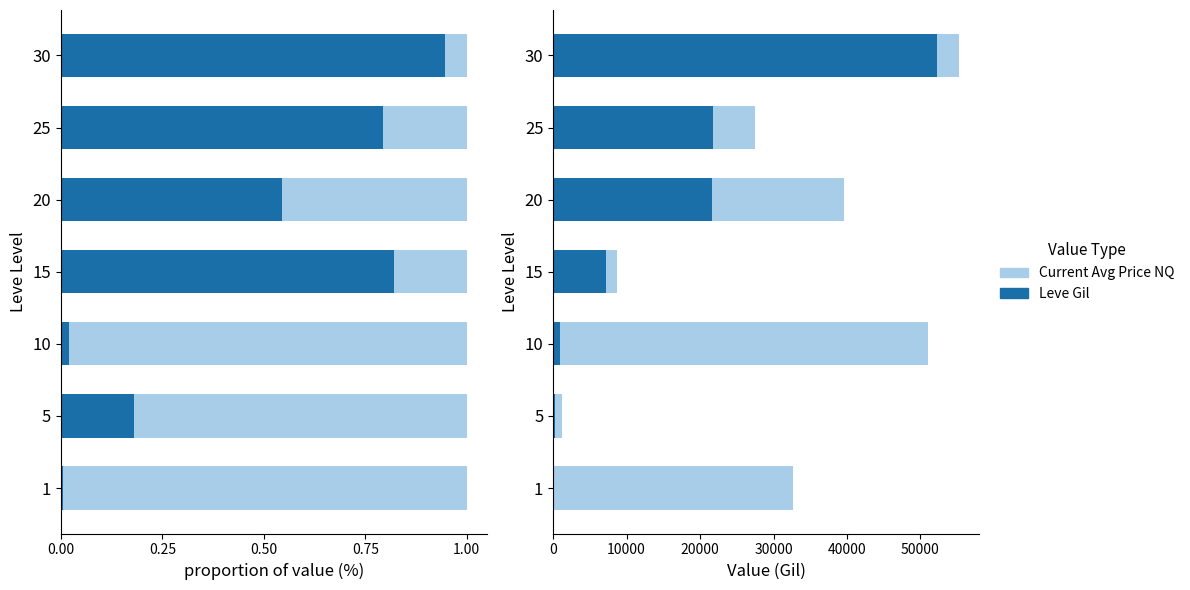

What are all the series names shown in the legend?

Leve Gil, Current Avg Price NQ